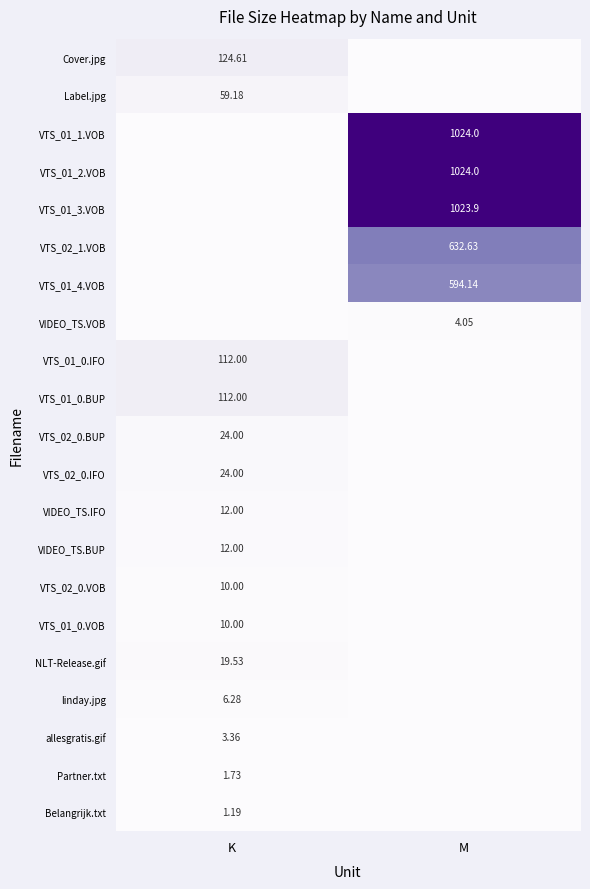

What is the greatest value displayed?

1024.0